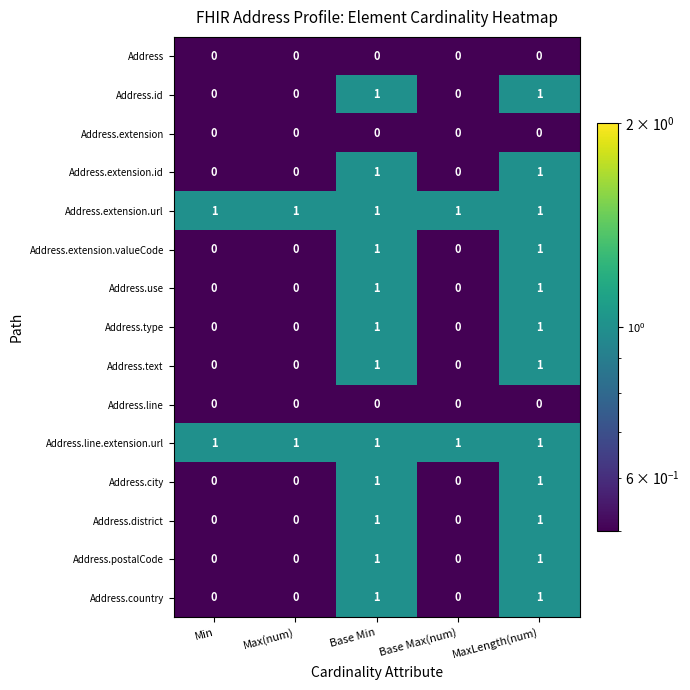

What is the minimum value shown in the chart?

0